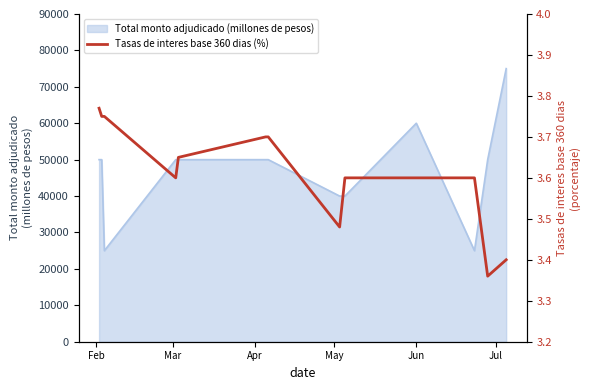

Does the chart have visible grid lines?

No